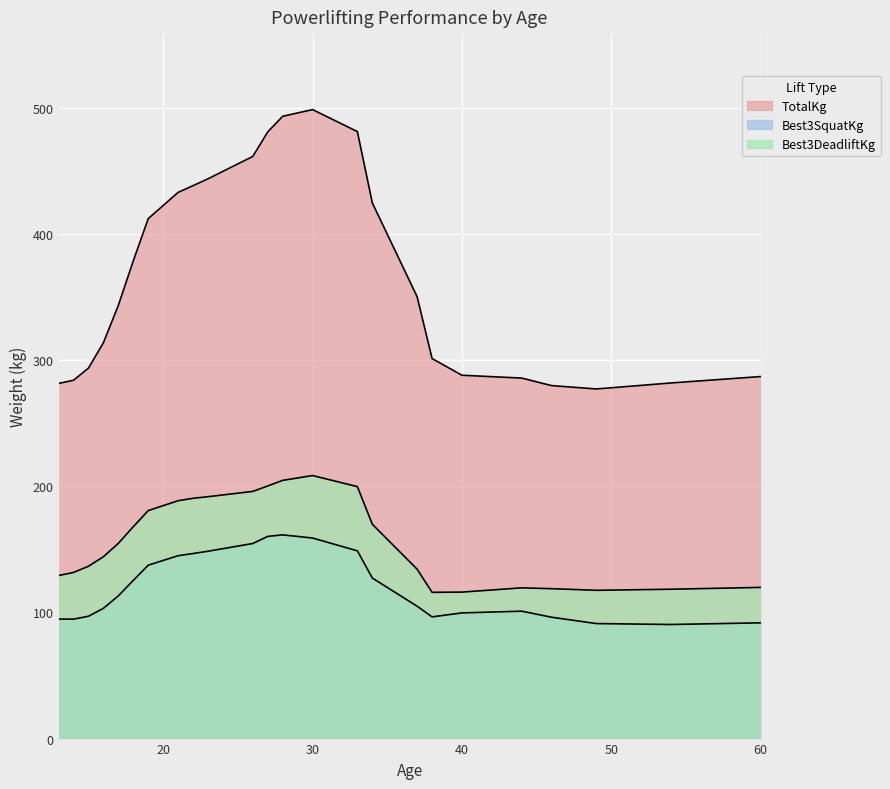

The Best3SquatKg series shows 155.0 at 19. True or false?

True